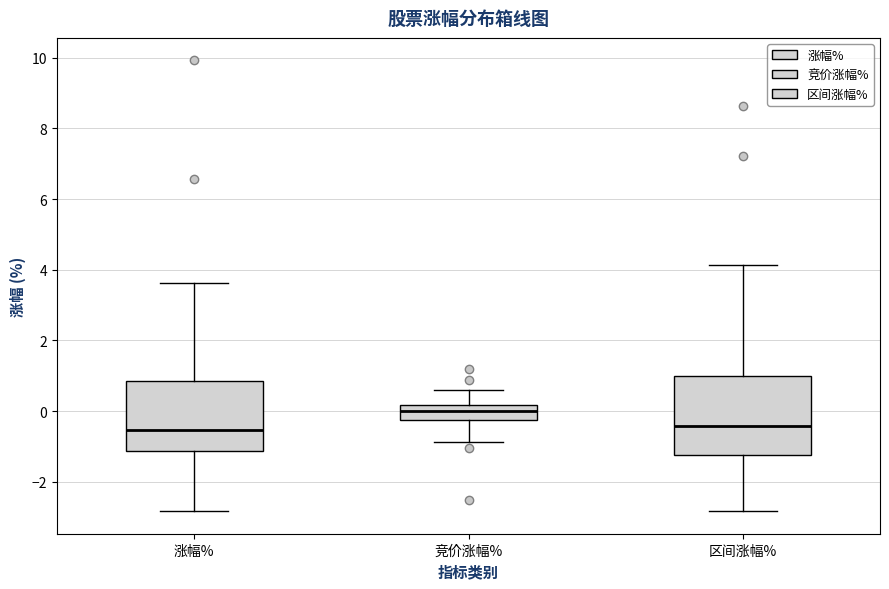

Reading left to right, read every box against the y-axis: the position of its median line, the range the box covers, and the ends of its whiskers. The values are not printed on the chart, so give them approximately, as read against the axis.

涨幅%: median -0.6, box -1.2 to 0.8, whiskers -2.8 to 3.6
竞价涨幅%: median 0.0, box -0.2 to 0.2, whiskers -0.8 to 0.6
区间涨幅%: median -0.4, box -1.2 to 1.0, whiskers -2.8 to 4.2